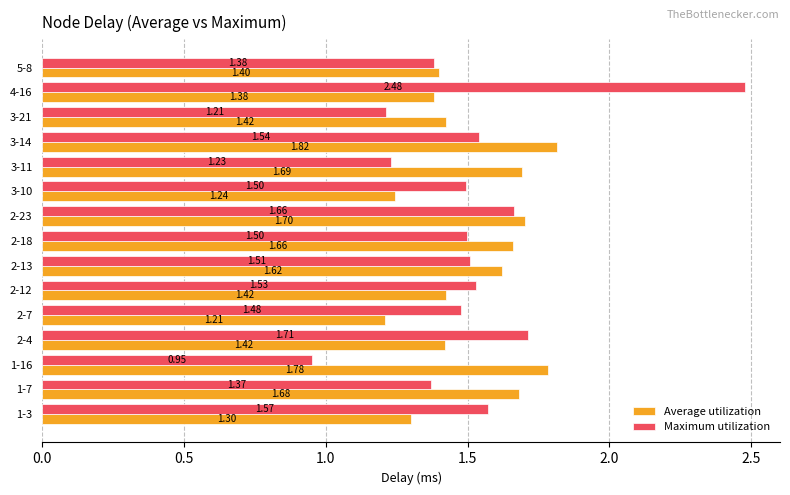

Rank the series by their maximum value, from lowest to highest.

Average utilization, Maximum utilization